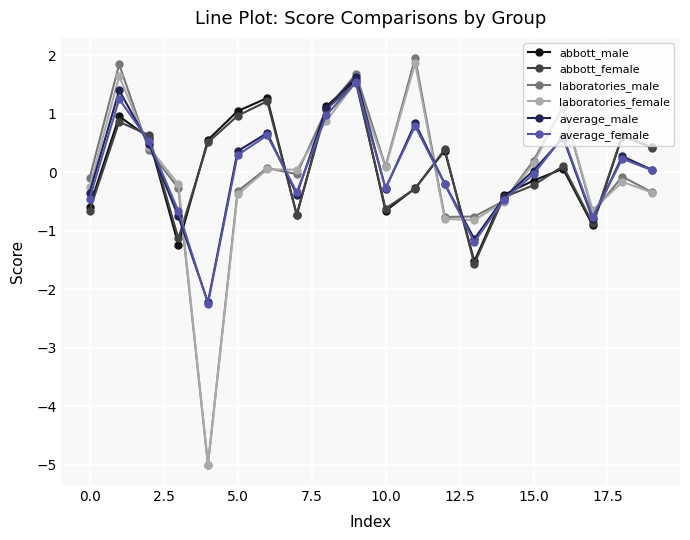

What is the value of the average_female point at the 17th from the left?

0.6